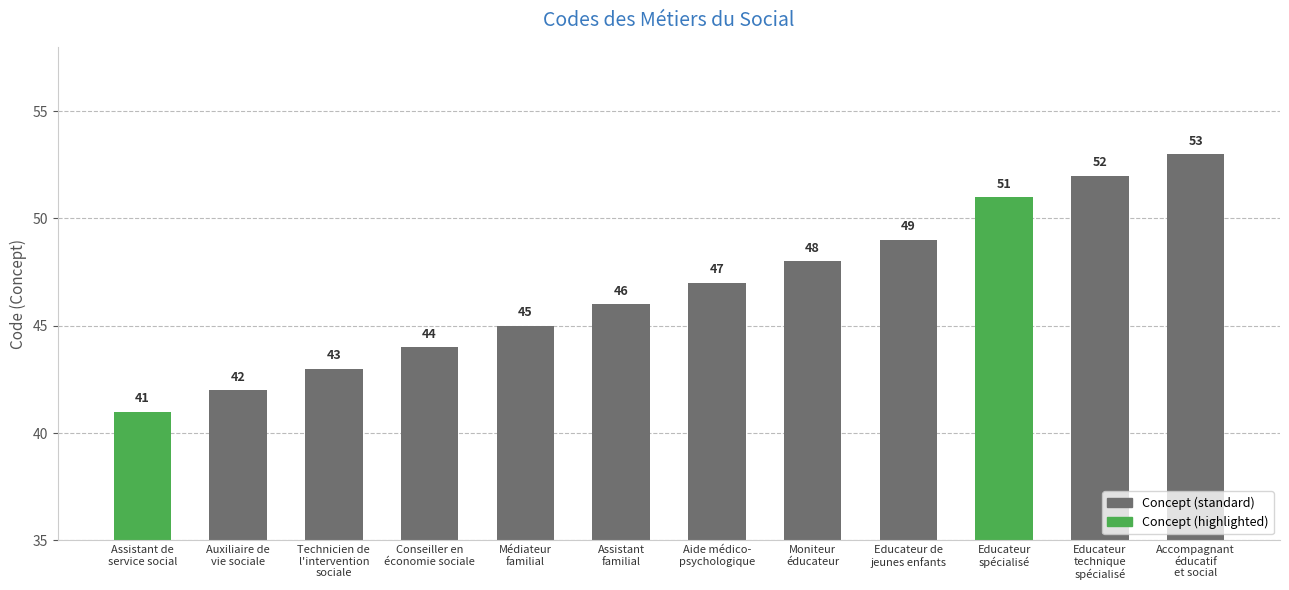

Is it true that the value at Moniteur
éducateur is 84?

False